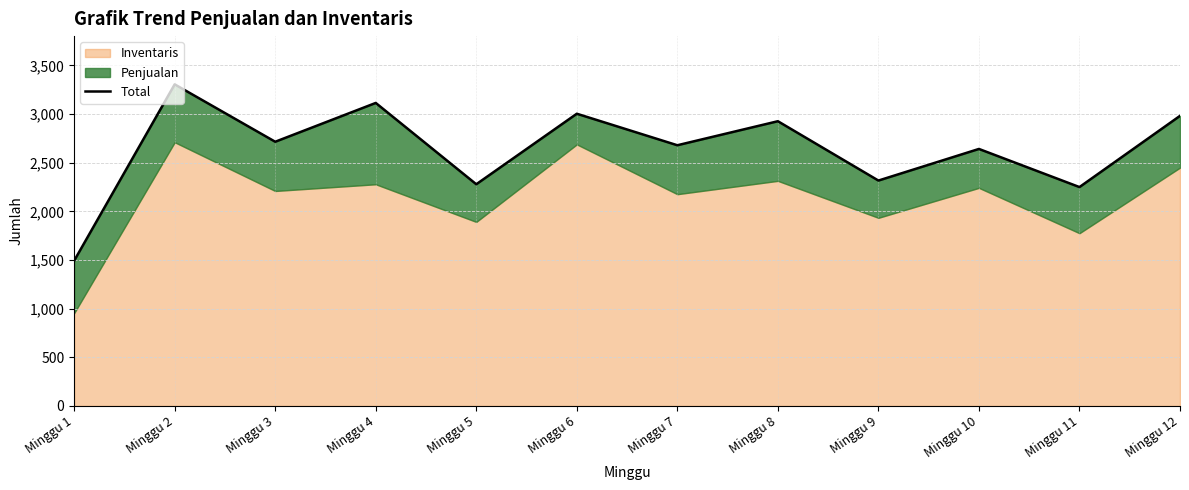

What is the approximate value at Minggu 6?

3004